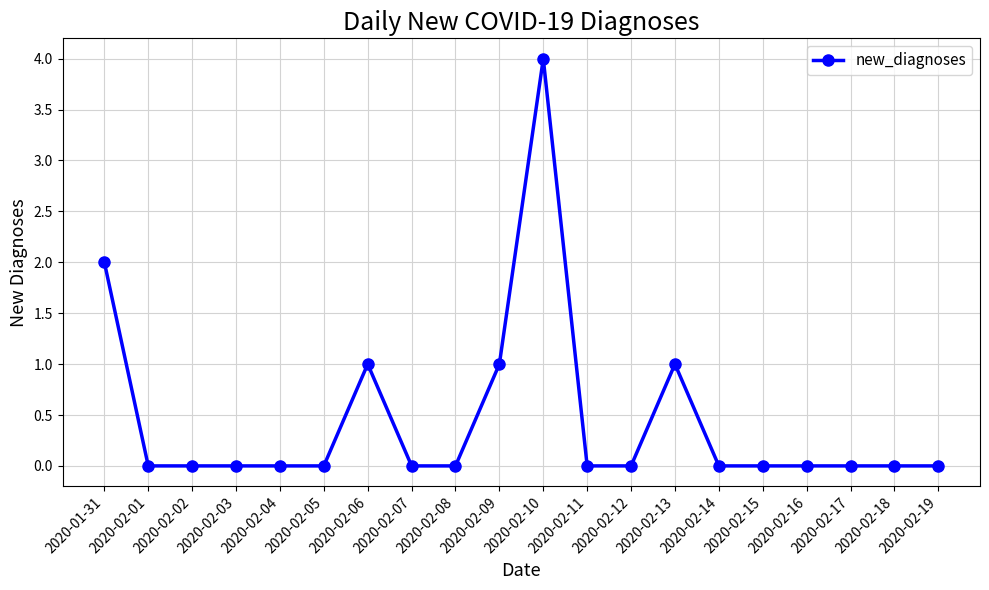

Which label corresponds to the largest value in the chart?

2020-02-10